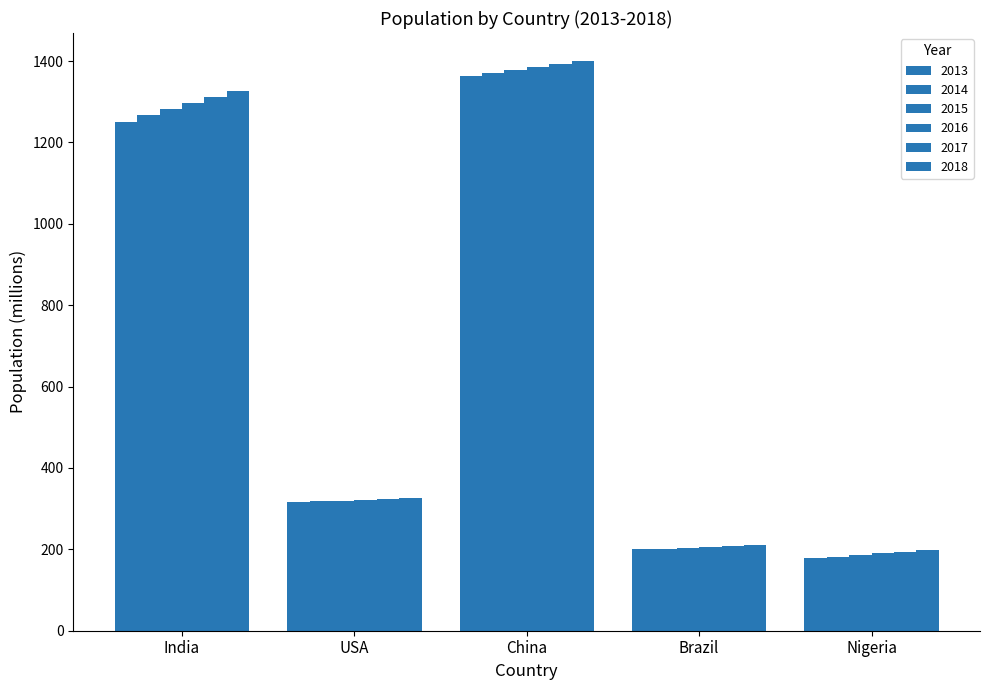

Are the bars grouped side by side (vs. stacked)?

Yes